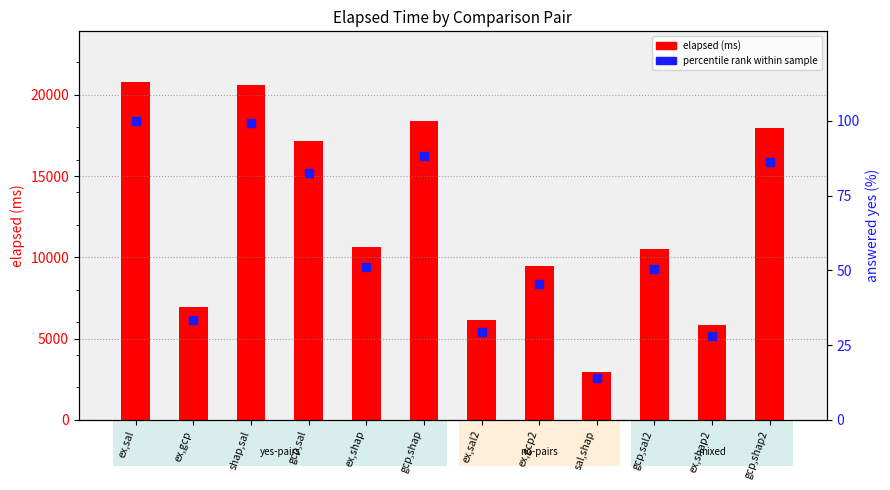

At which category is the sum across all series the highest?

ex,sal